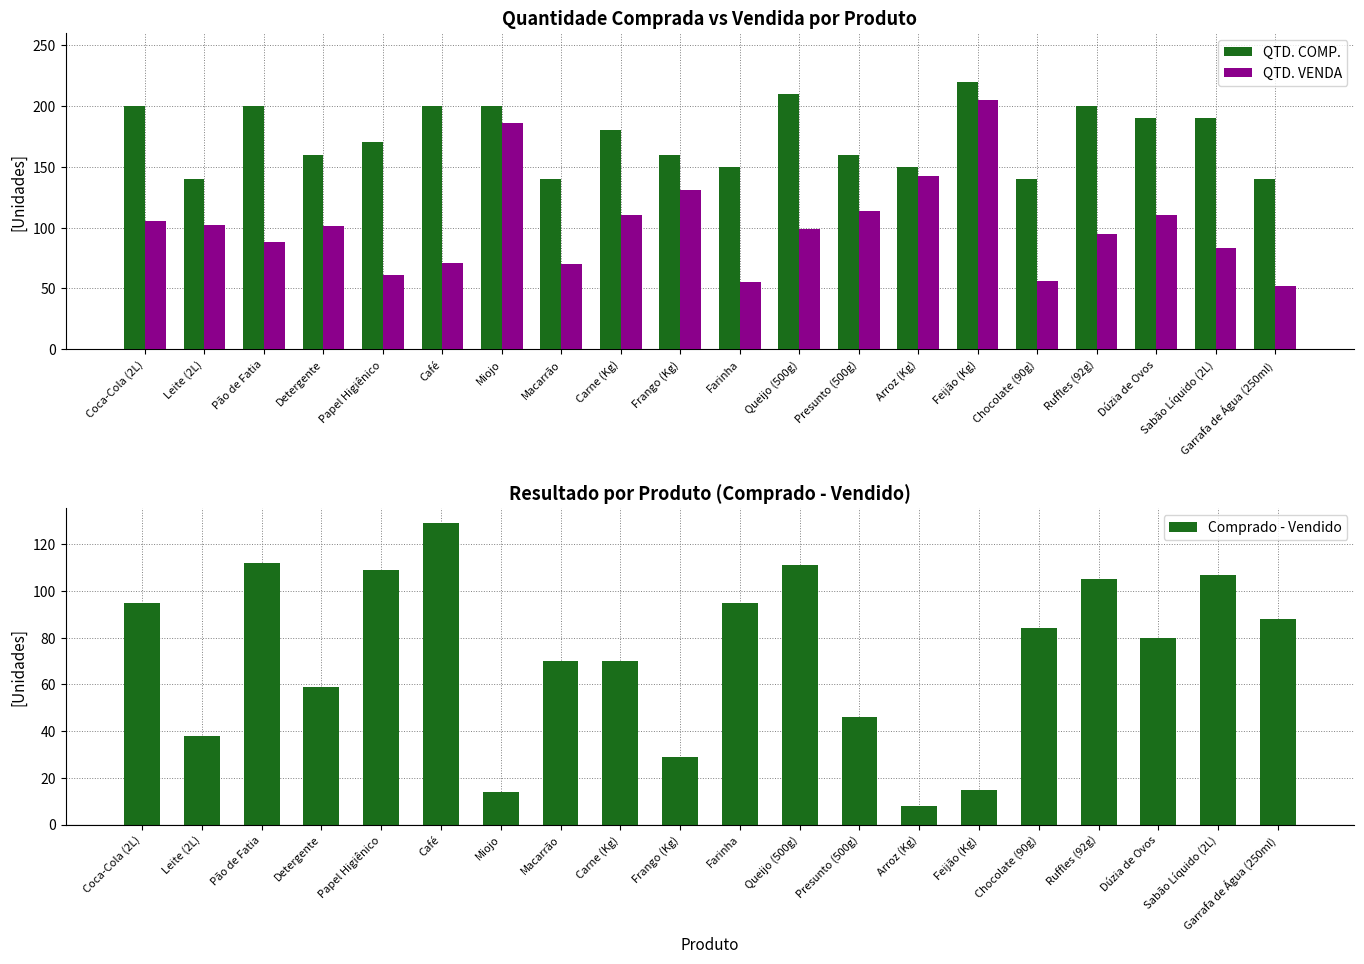

Between Detergente and Miojo, which series saw the biggest shift?

QTD. VENDA